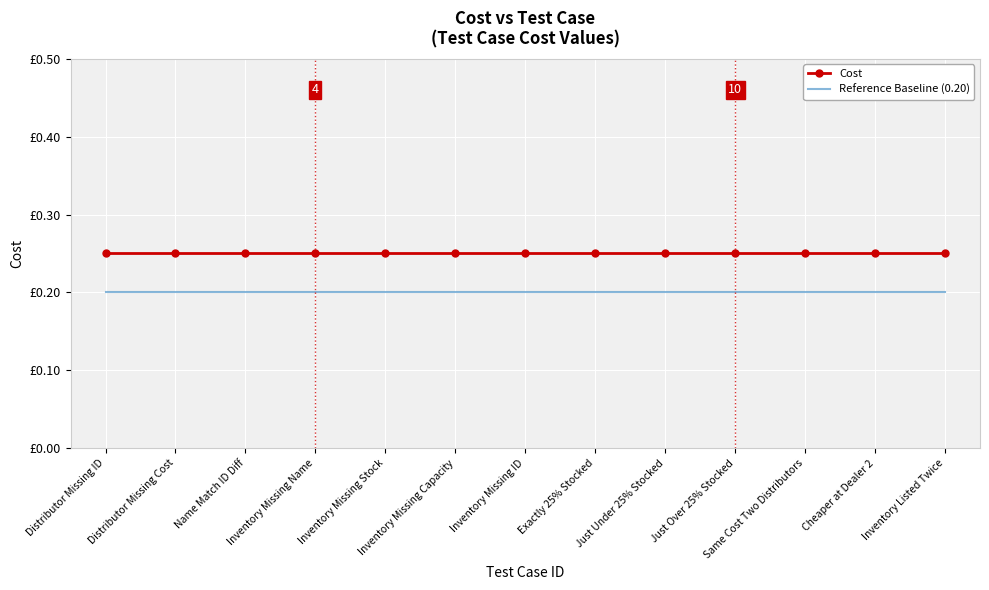

True or false: Reference Baseline (0.20) and Cost cross at least once.

False